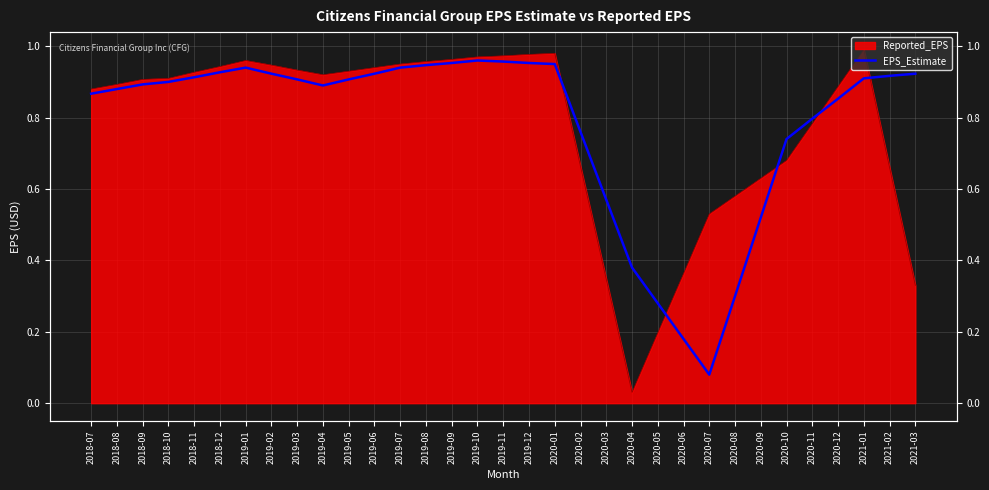

What is the difference between the maximum and second lowest values?

0.8